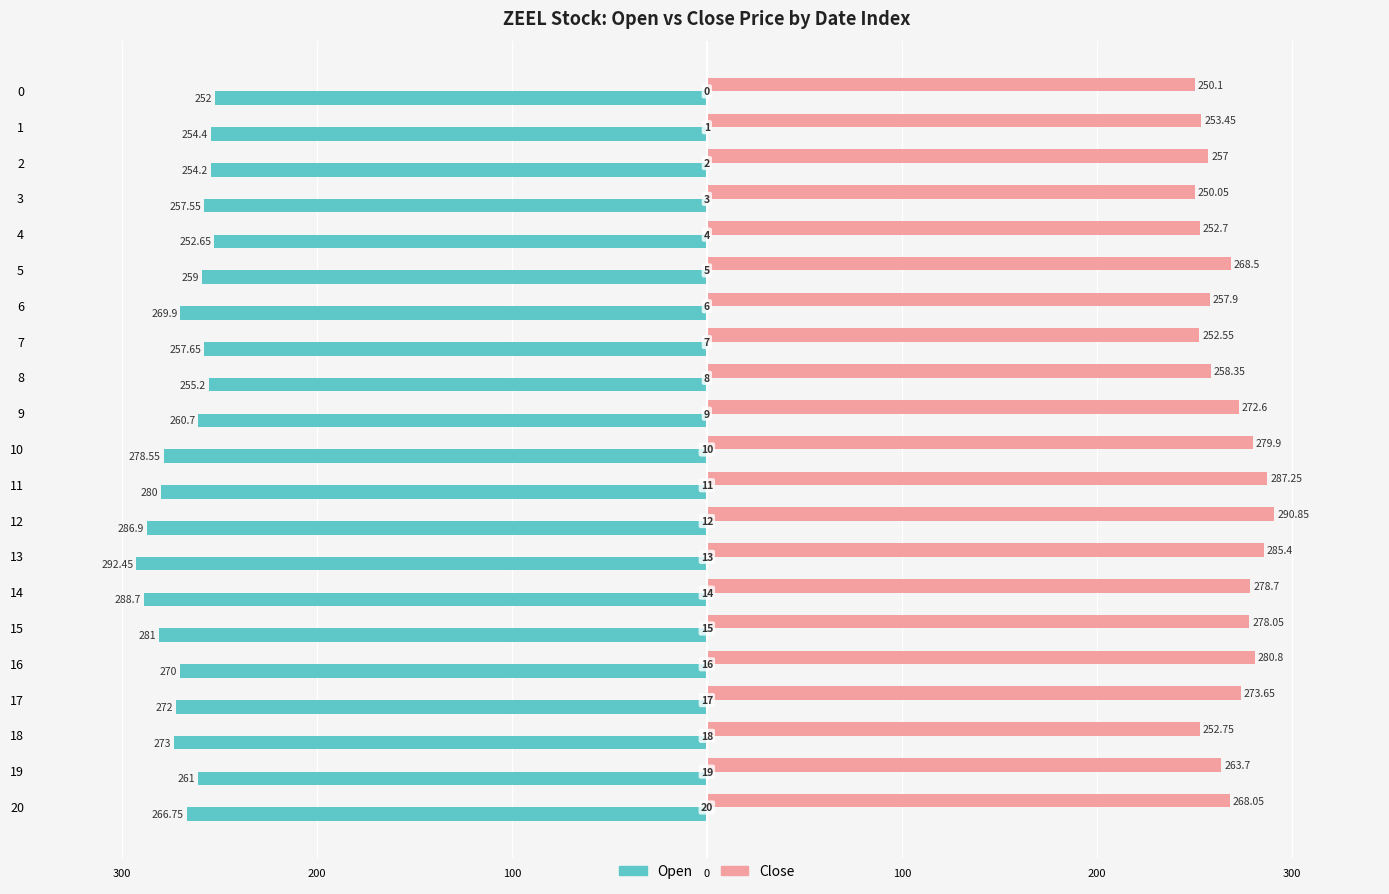

The value of Close at 17 is 168.8. True or false?

False